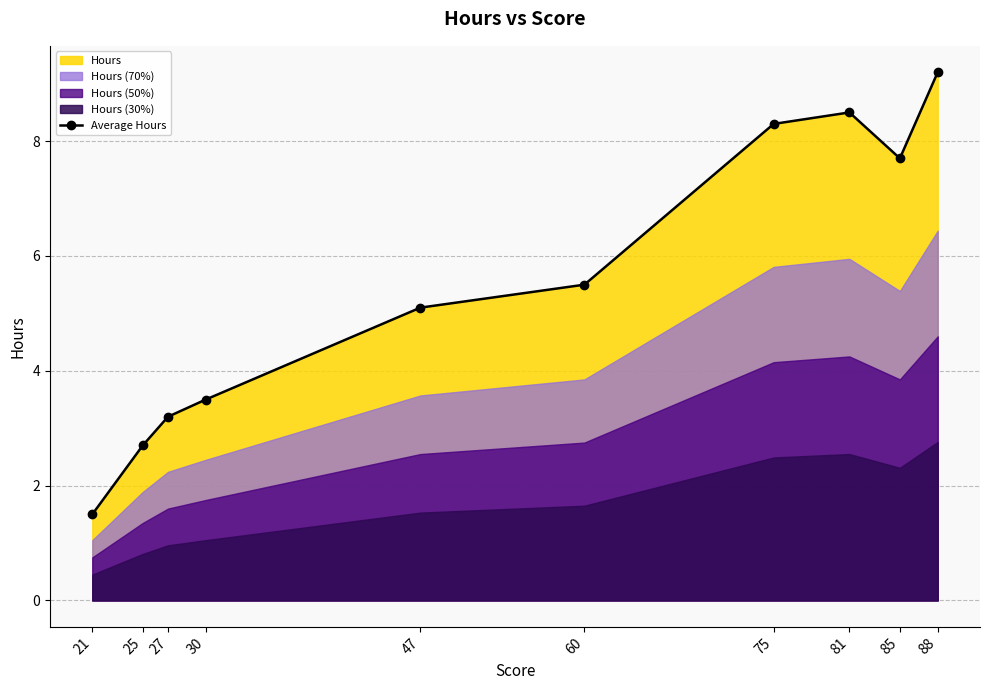

How many points are lower than both their immediate neighbors (excluding endpoints)?

1